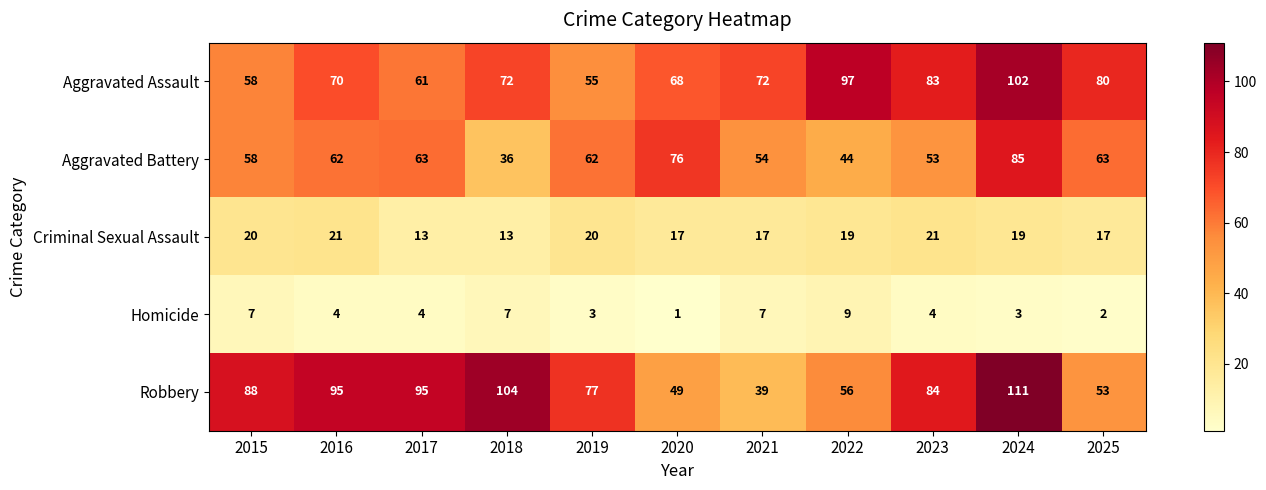

Rank the series by their maximum value, from highest to lowest.

Robbery, Aggravated Assault, Aggravated Battery, Criminal Sexual Assault, Homicide